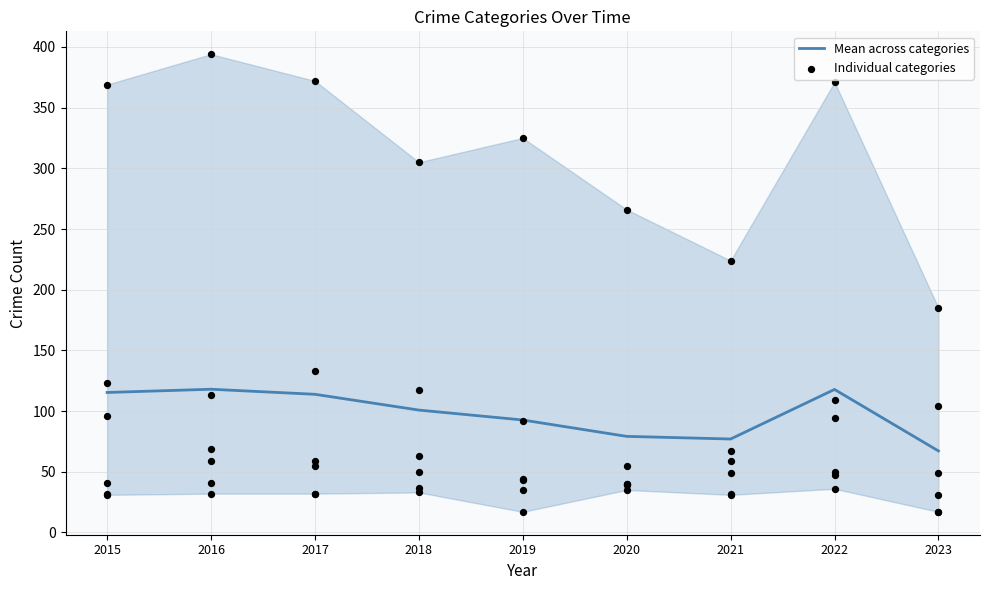

What is the change in value from 2015 to 2022?

+2.5